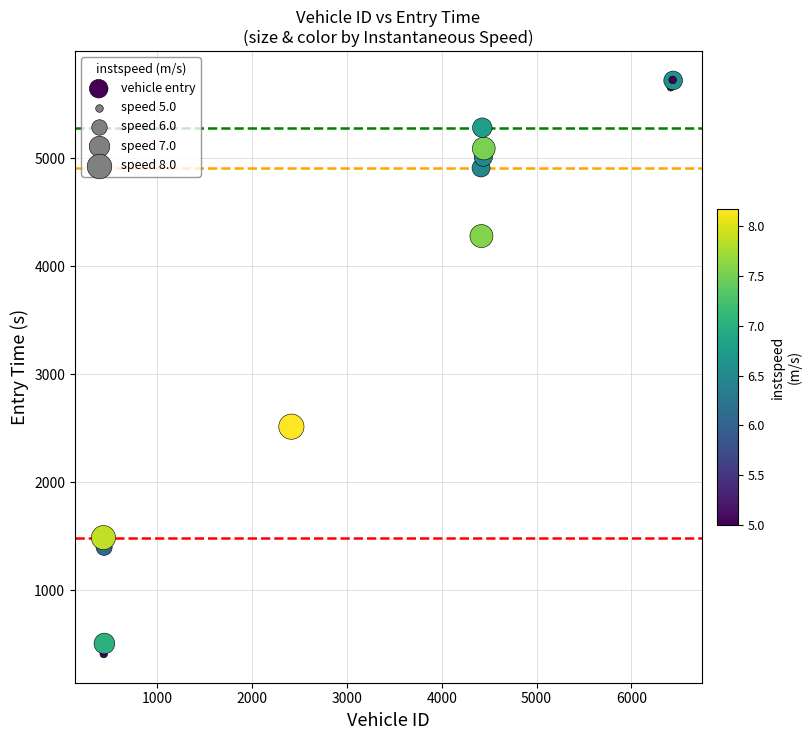

What Y value in the scatter plot is closest to 3067?

2514.6